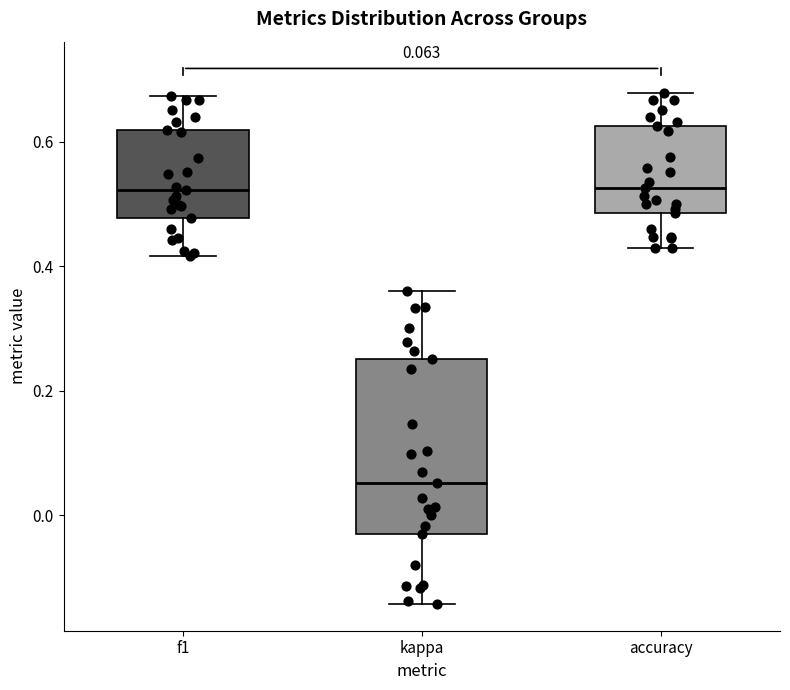

Which box is the tallest, from its lower edge to its upper edge?

kappa